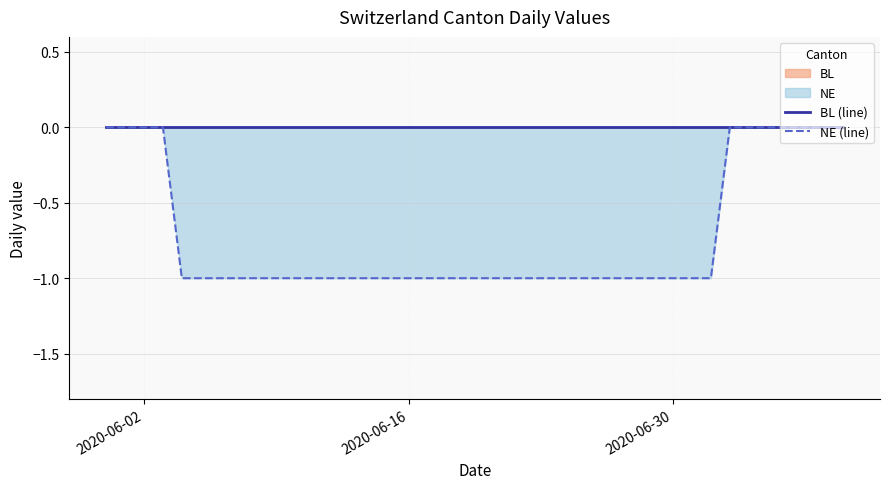

Which series has the largest total across all categories?

BL (line)